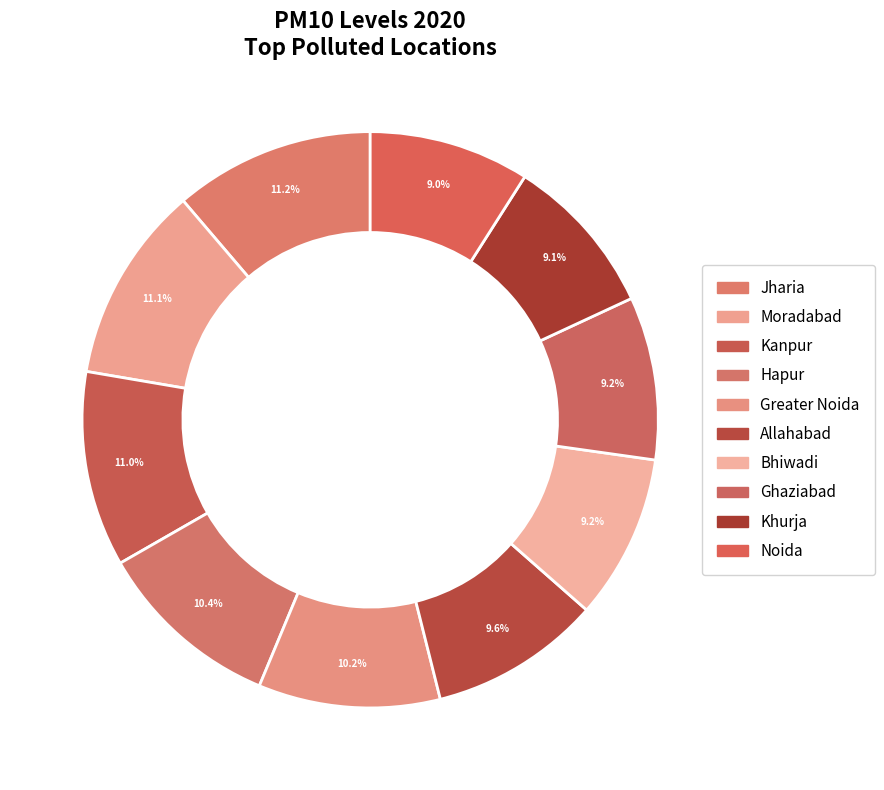

What is the smallest slice in the pie chart?

Noida